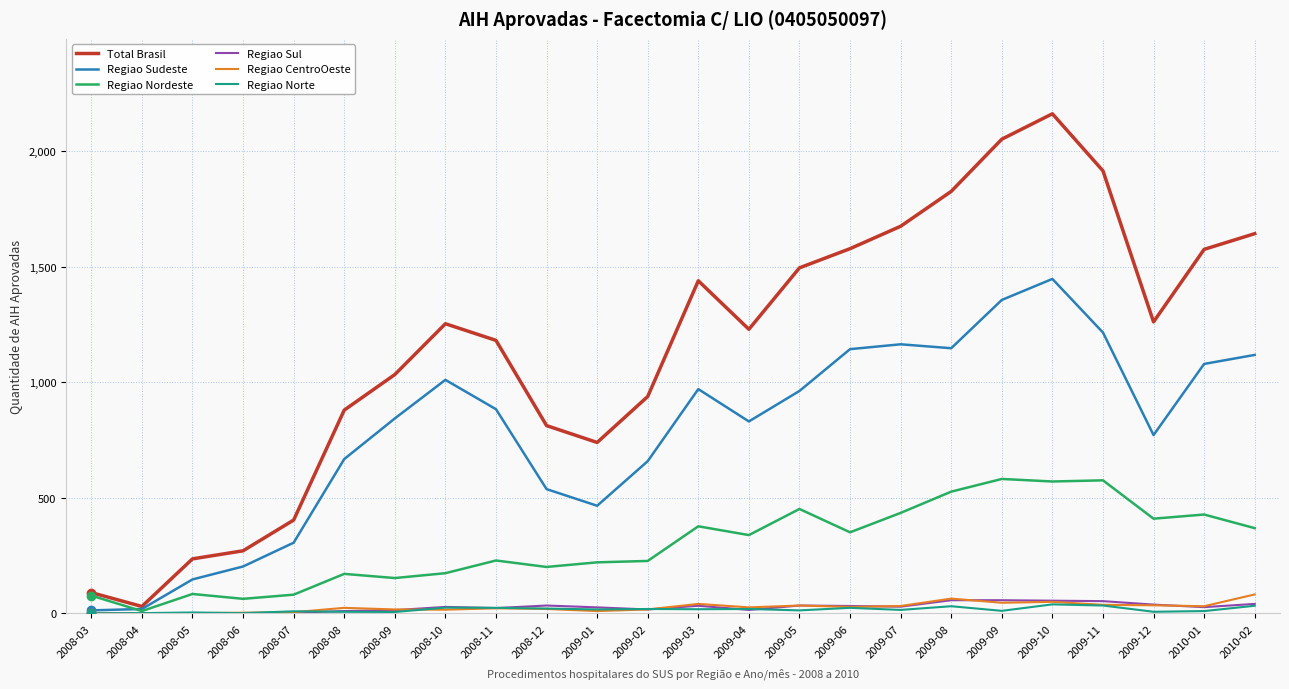

What position from the left is 2009-09?

19